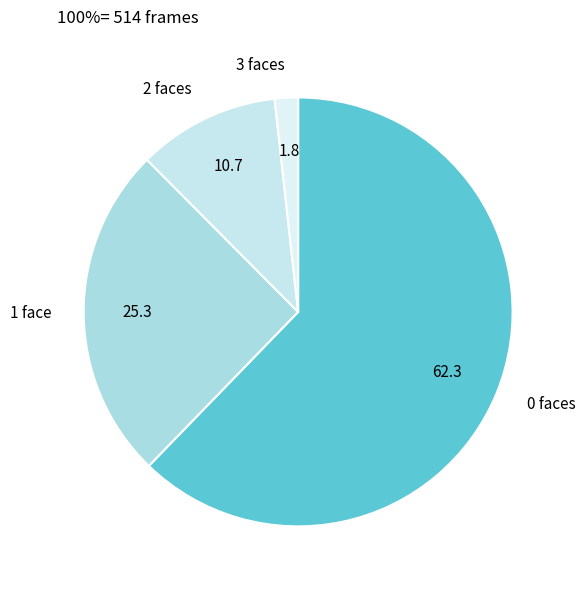

Approximately how many times larger is the value at 0 faces compared to 2 faces?

5.8